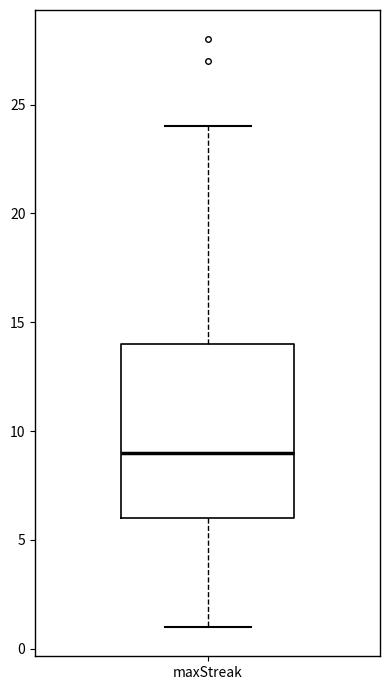

Transcribe this box plot: give where the median line is, the range the box spans, and where the two whiskers end, as read against the y-axis. The values are not printed on the chart, so give them approximately, as read against the axis.

median 9, box 6 to 14, whiskers 1 to 24